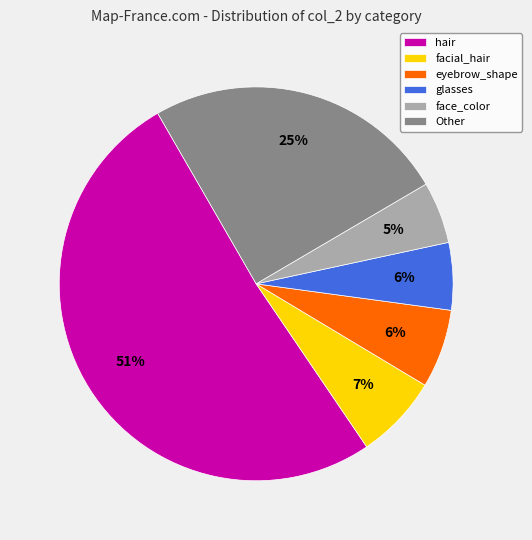

To the nearest percent, what is the difference between the largest and smallest slice percentages?

46%